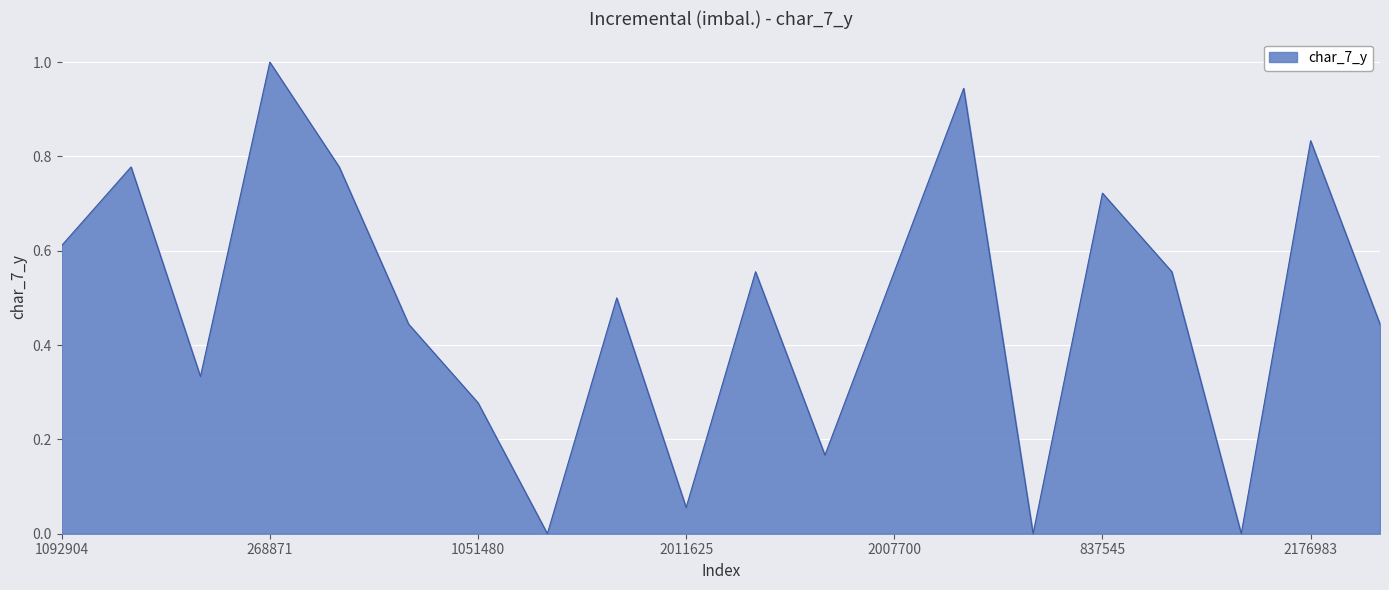

What is the maximum value shown in the chart?

1.0